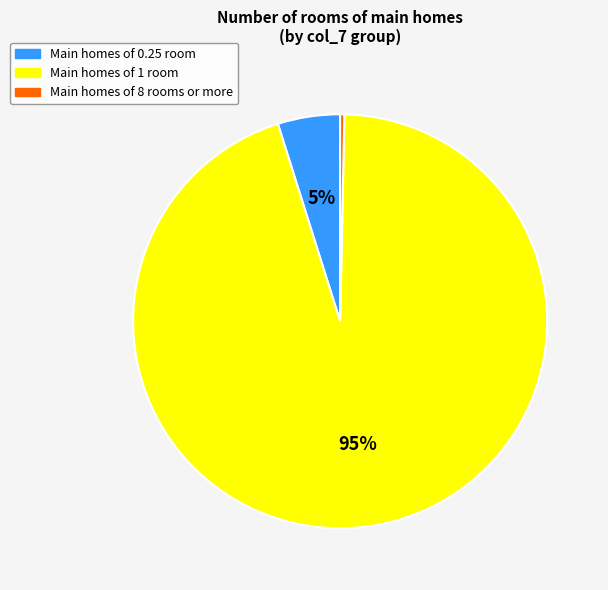

Is there any slice that represents more than half of the pie?

Yes